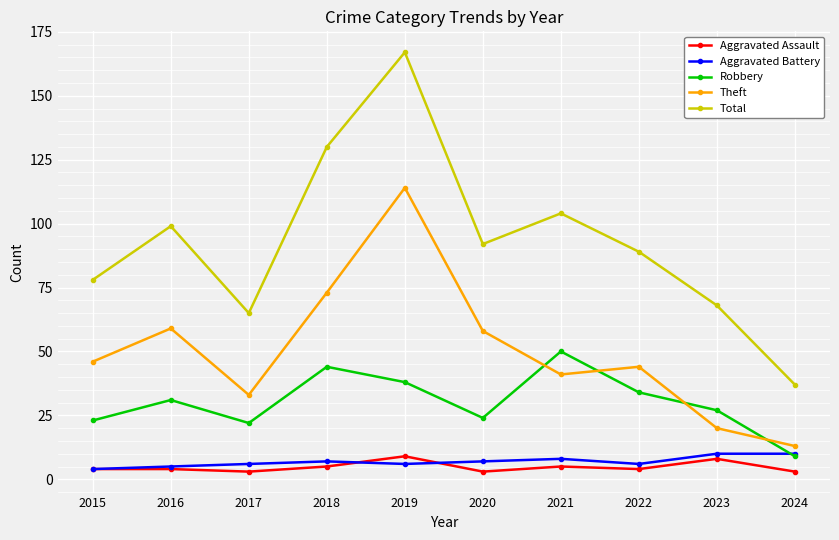

Which series changed the most between 2018 and 2023?

Total